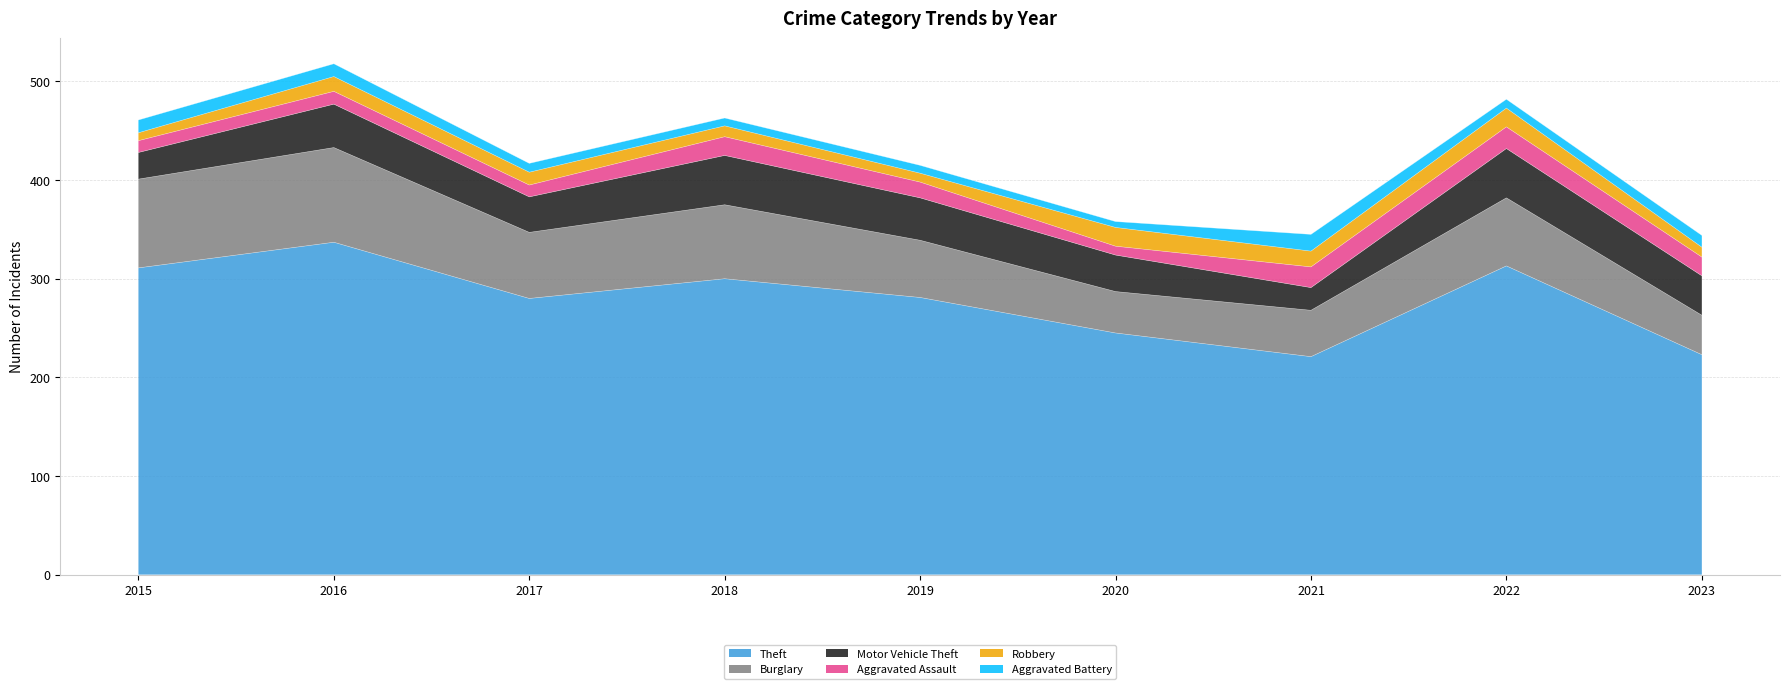

At which category is the sum across all series the highest?

2016